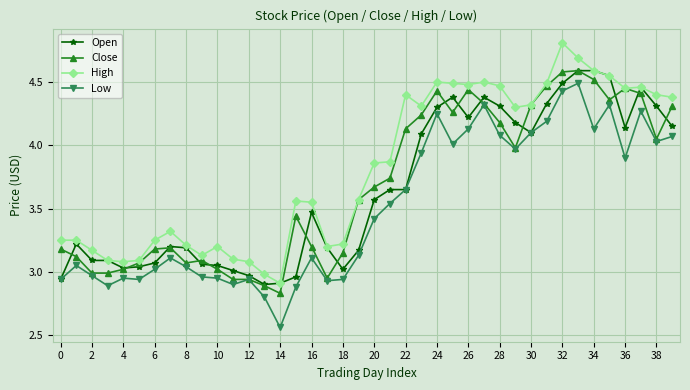

True or false: Low has more than 0 points higher than both neighbors.

True